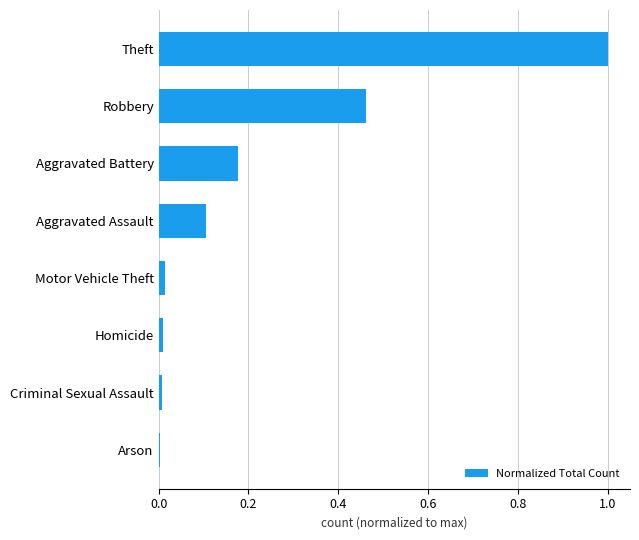

How many bars are there in total?

8